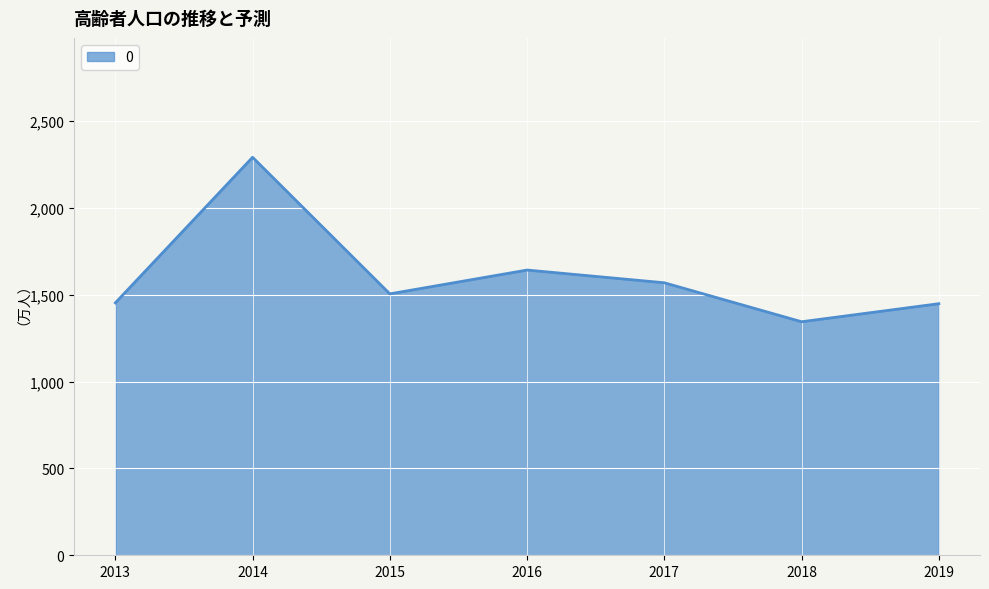

True or false: the data has more than 0 interior local peaks.

True